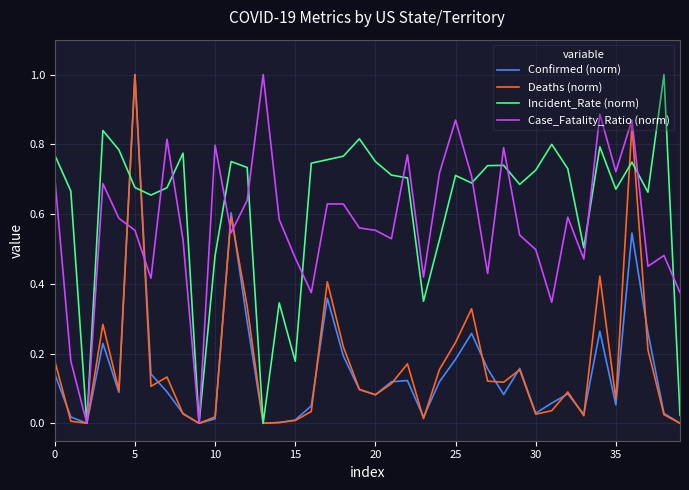

Which series has the largest total across all categories?

Incident_Rate (norm)